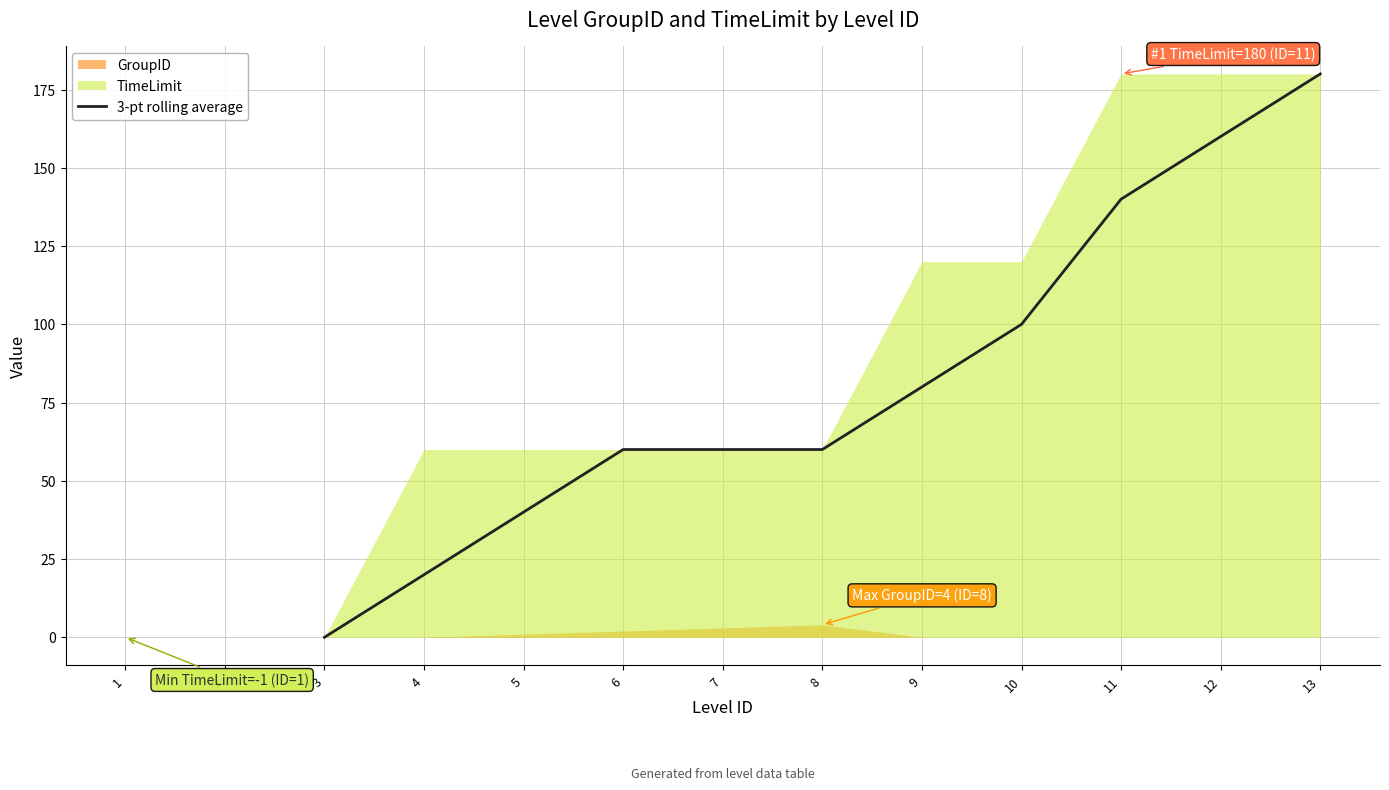

True or false: 3-pt rolling average has a value of 60 at 6.

True